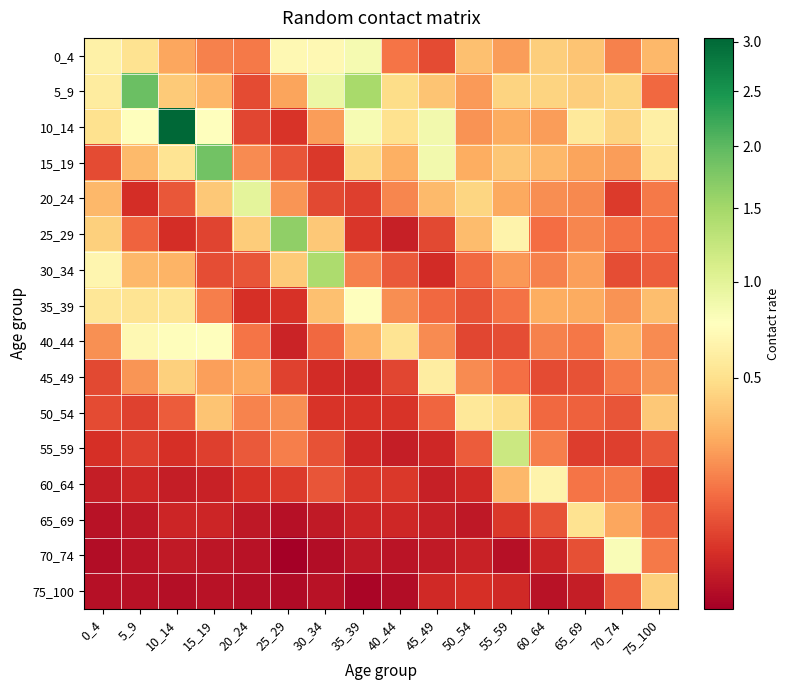

What is the difference between the highest and lowest values at 0_4?

0.7